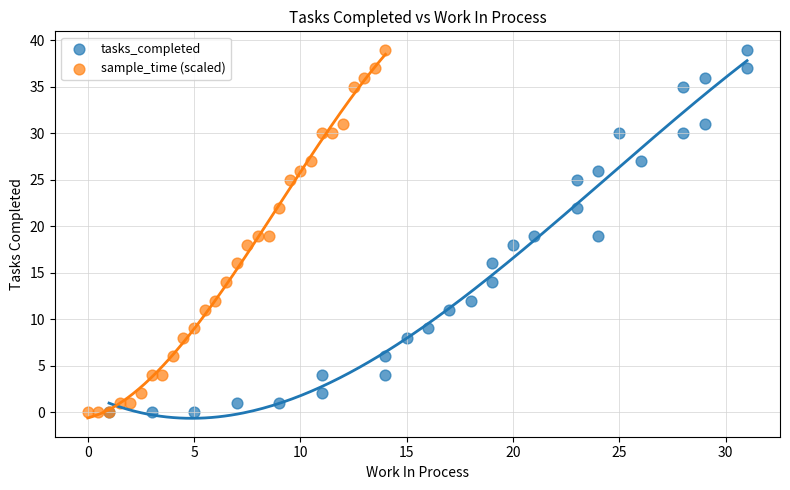

What are all the series names shown in the legend?

tasks_completed, sample_time (scaled)